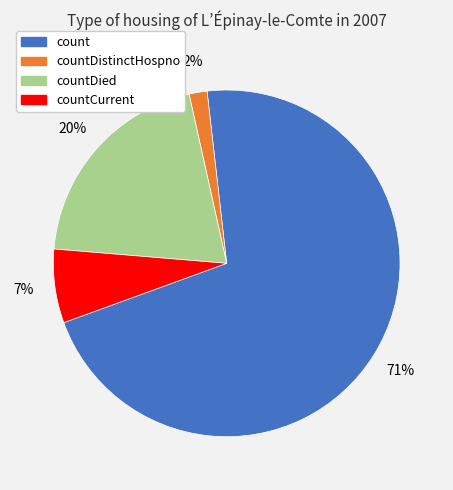

To the nearest percent, what is the average slice percentage?

25%